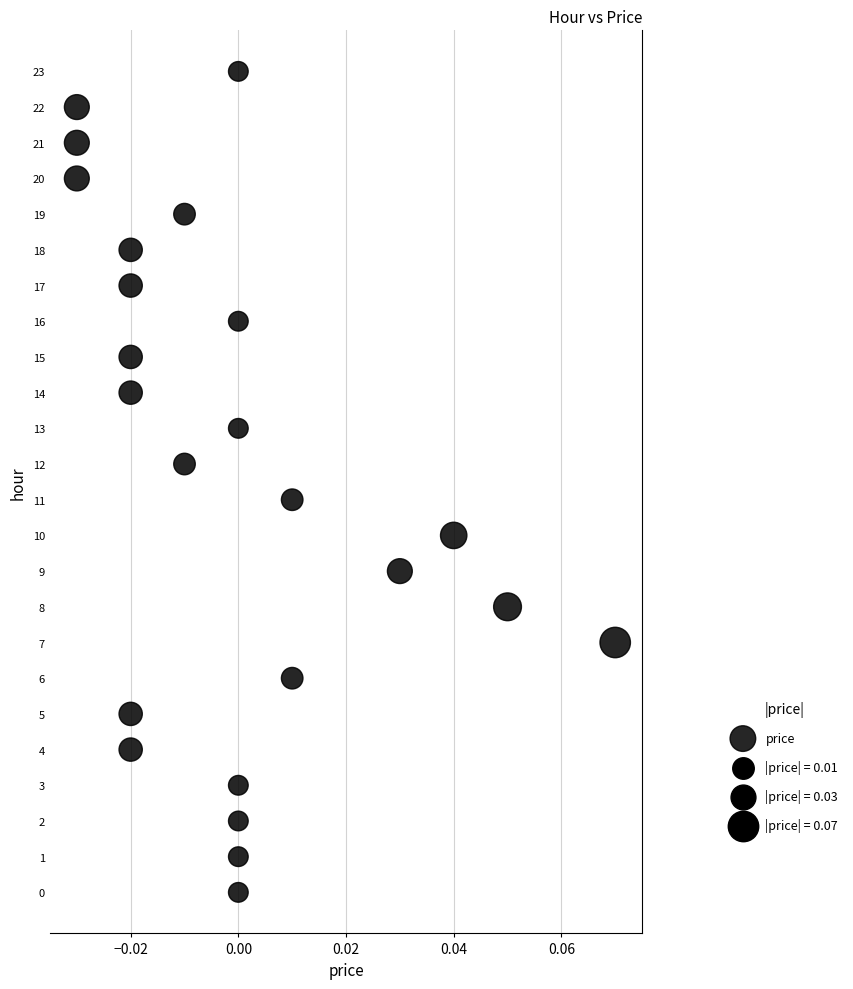

What is the range of Y values (max minus min)?

23